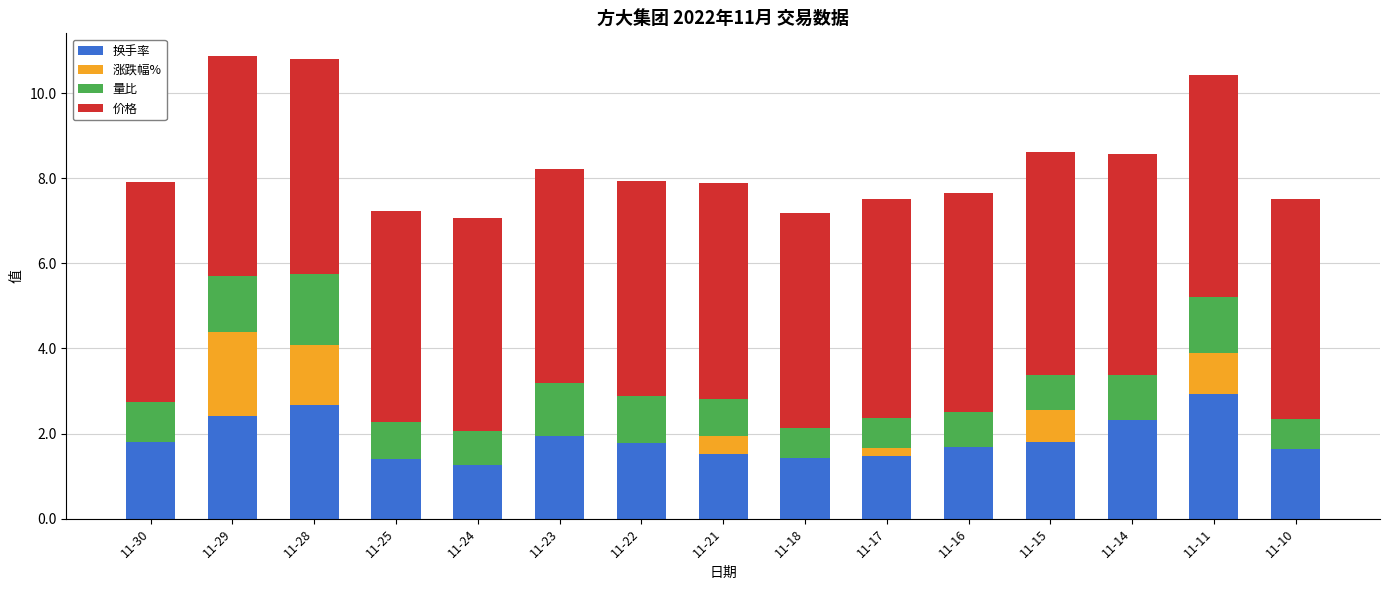

Is it true that 换手率 equals 2.8 at 11-10?

False